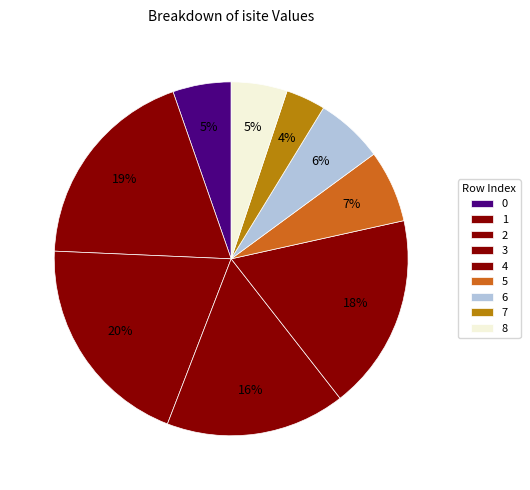

What is the change in value from 2 to 8?

-69